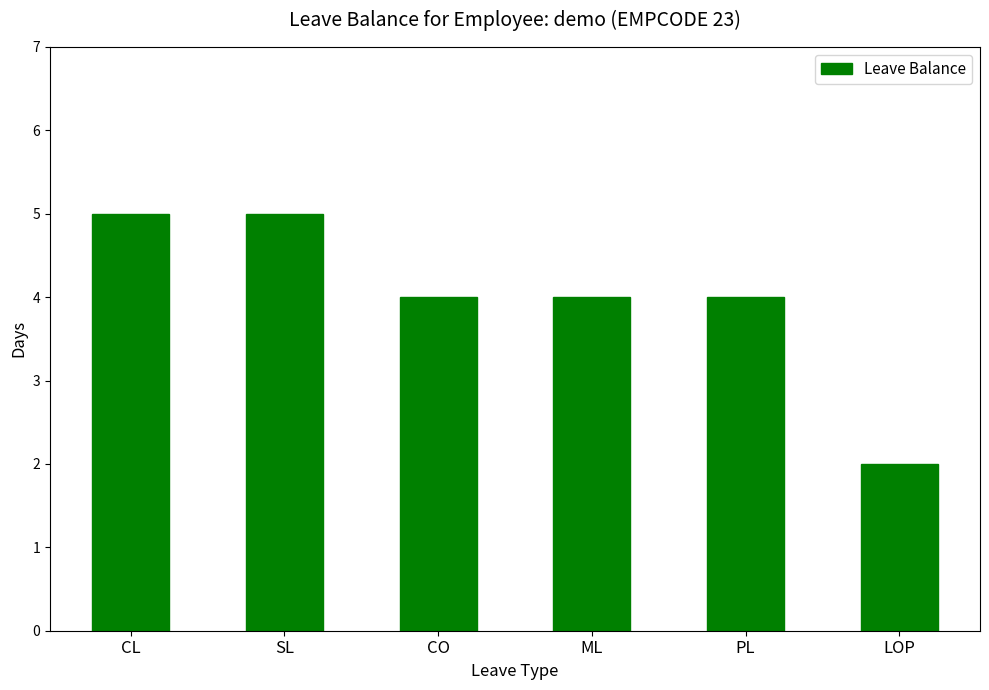

What is the ratio of the value at ML to the value at PL?

1.0